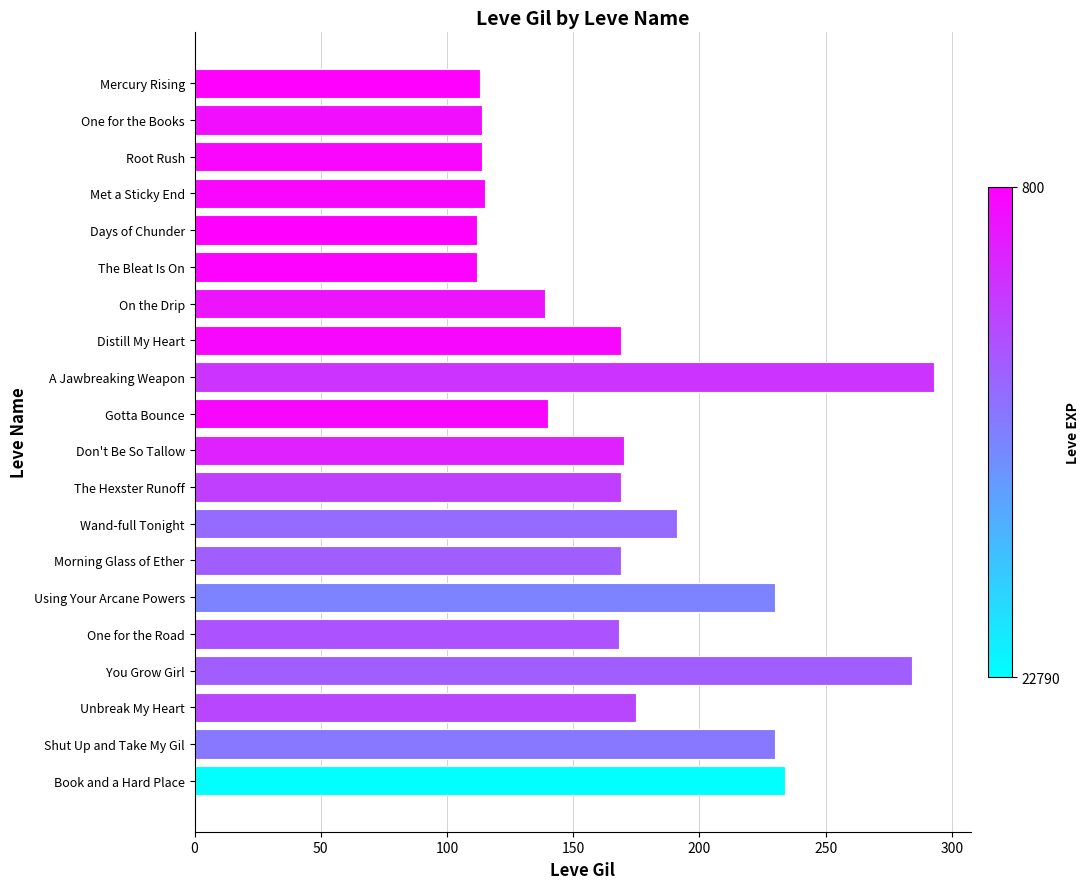

At which label is the value closest to 202?

Wand-full Tonight